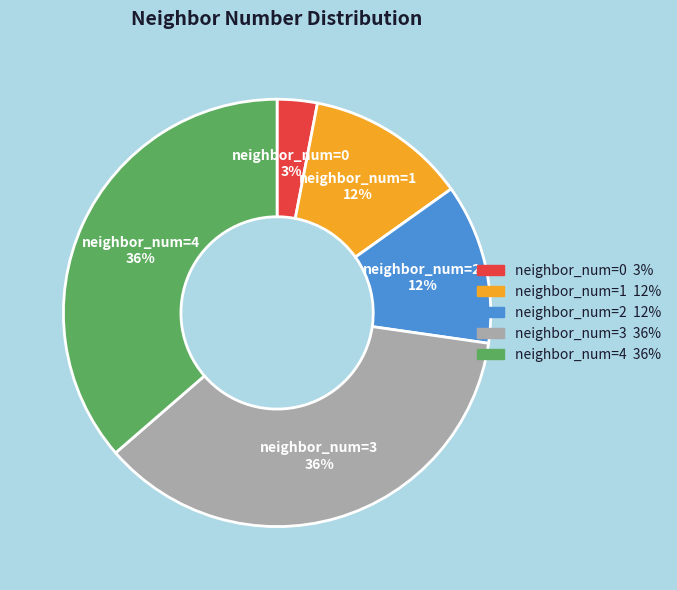

To the nearest percent, what percentage of the pie is neighbor_num=1?

12%